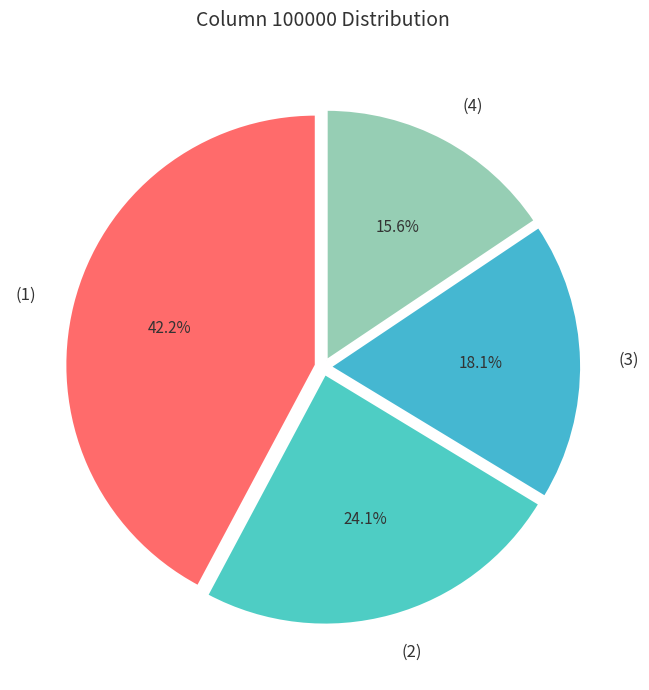

To the nearest percent, what is the average slice percentage?

25%